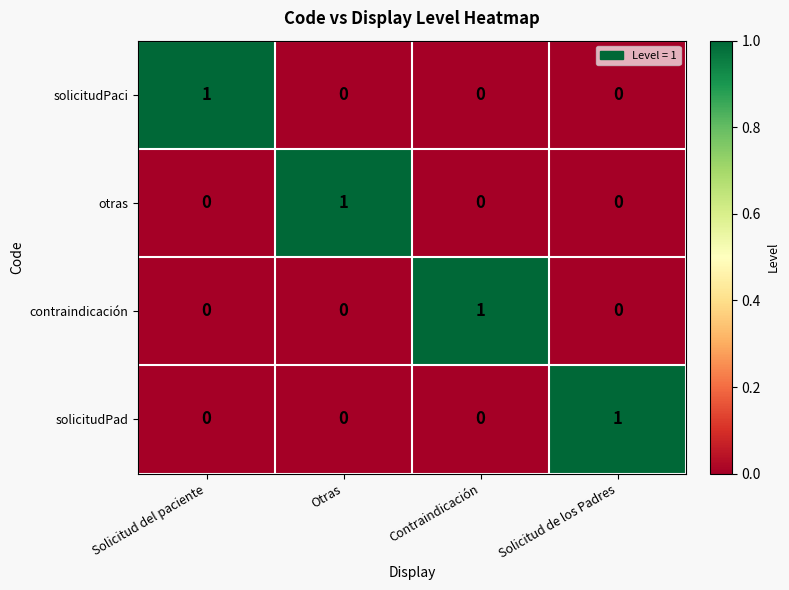

Count the solicitudPad values in the range 0 to 1.

4